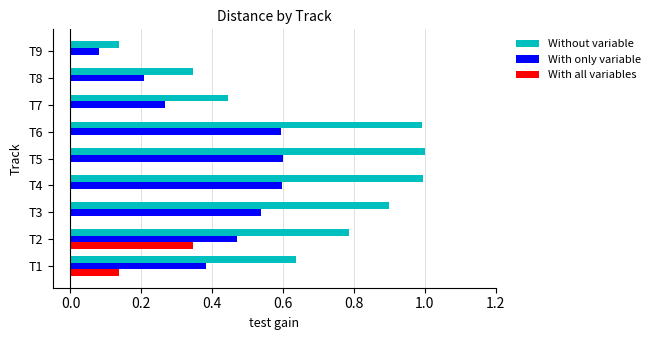

Which series changed the most between T1 and T4?

Without variable